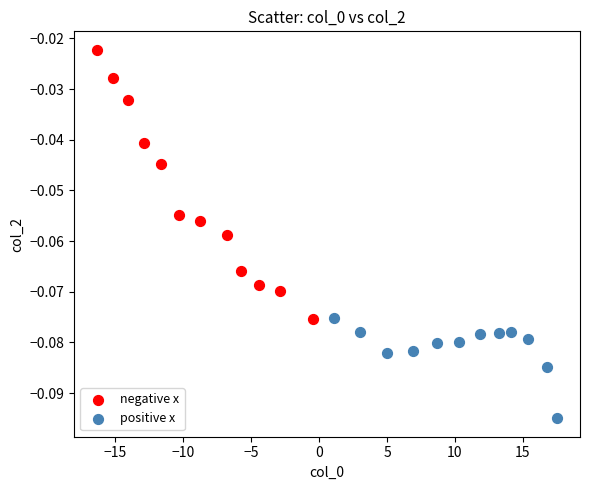

Which series reaches the minimum Y coordinate?

positive x